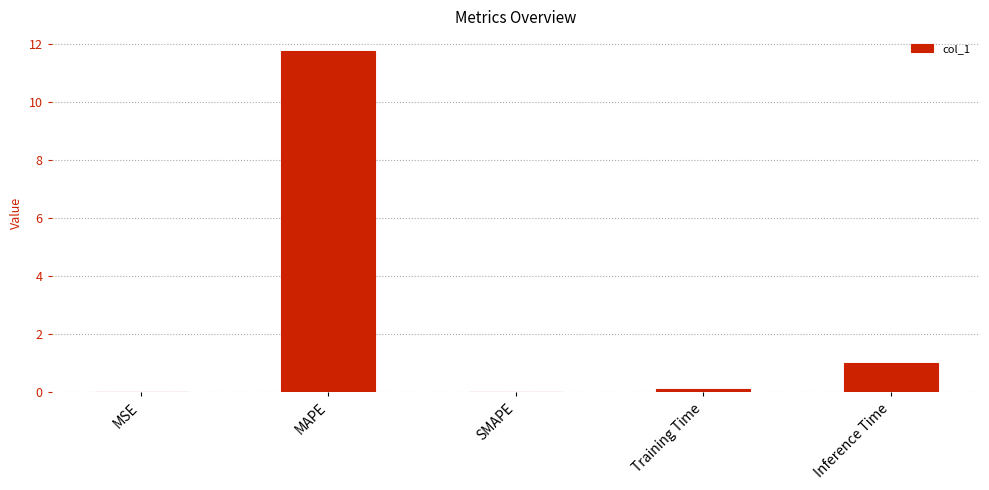

Are the bars horizontal?

No